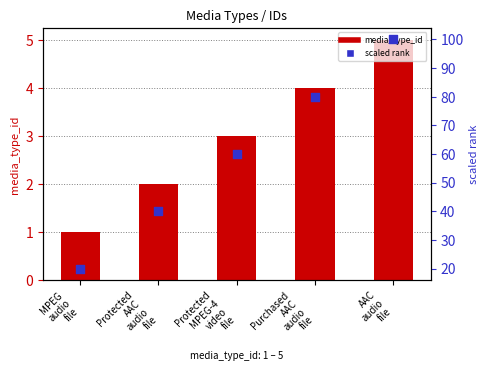

Is the value of scaled rank at Purchased
AAC
audio
file greater than the value of media_type_id at AAC
audio
file?

Yes